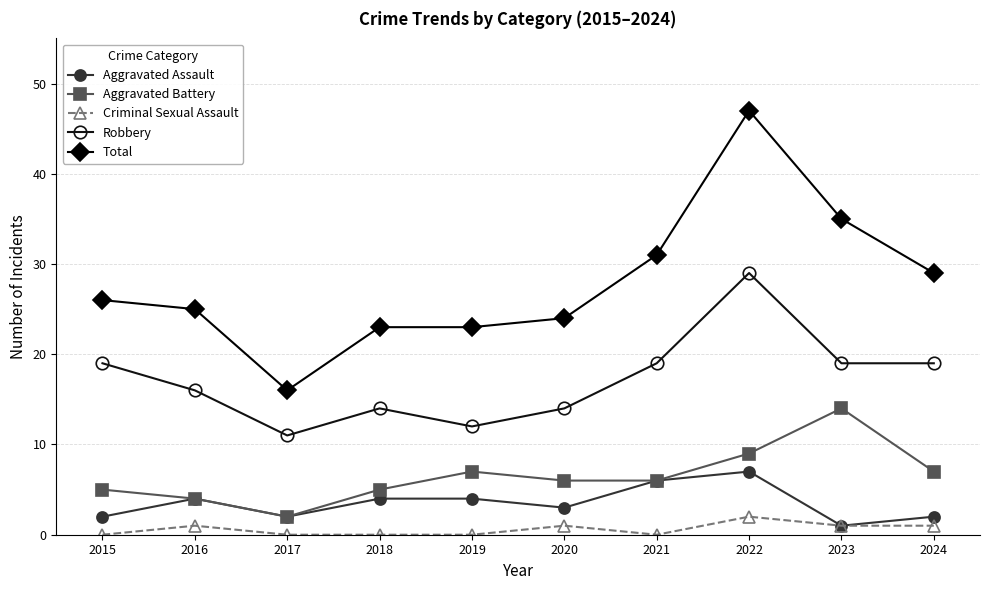

Is it true that Aggravated Assault equals 2 at 2015?

True